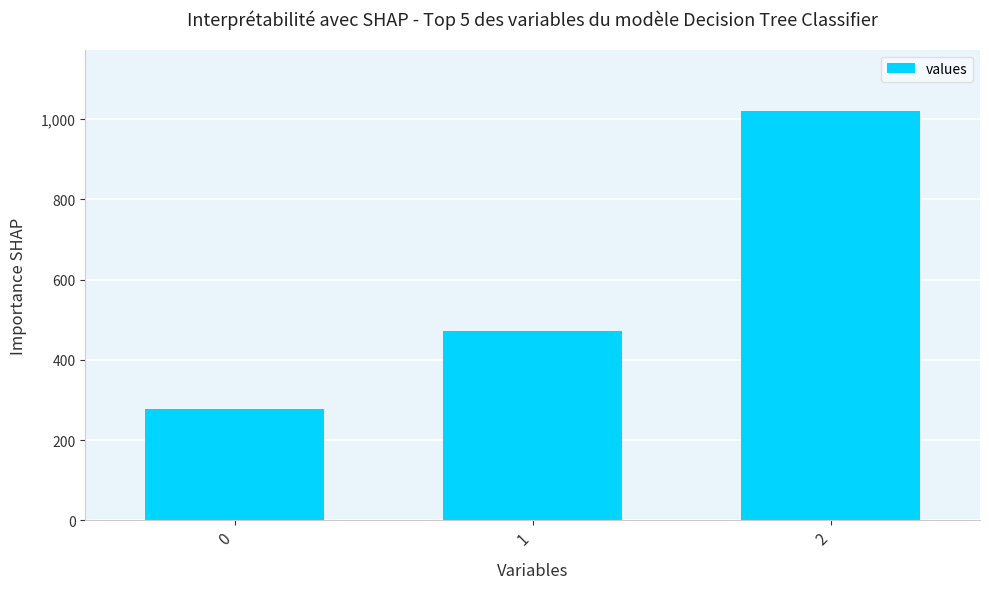

What is the difference between the maximum and minimum values?

742.2